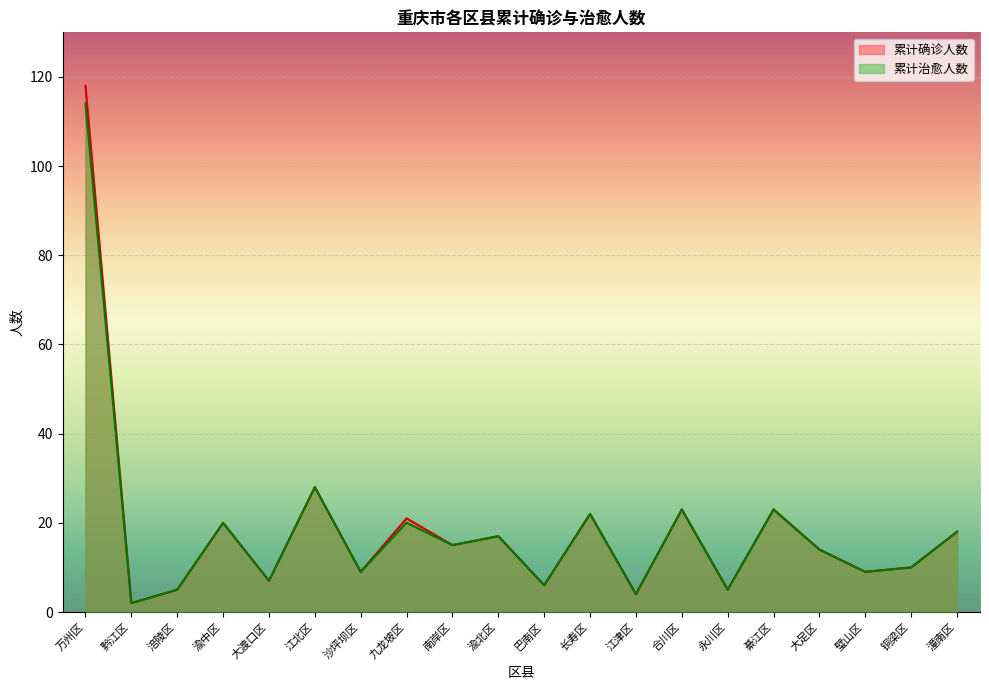

Is it true that 累计治愈人数 equals 1 at 黔江区?

False